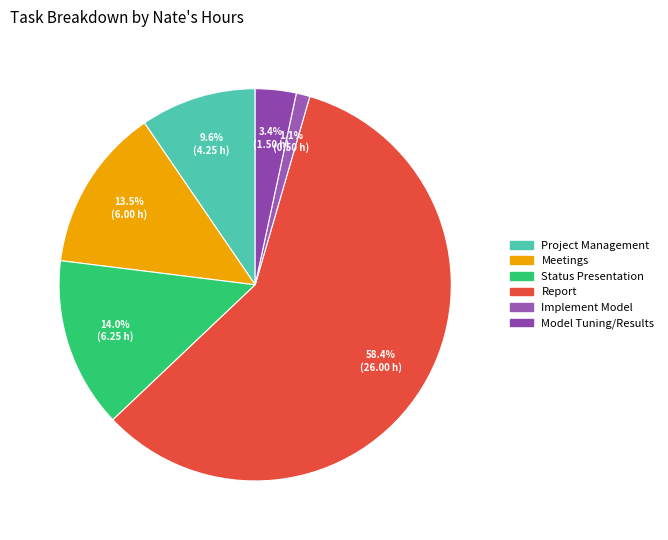

True or false: Meetings accounts for 13% of the total.

True